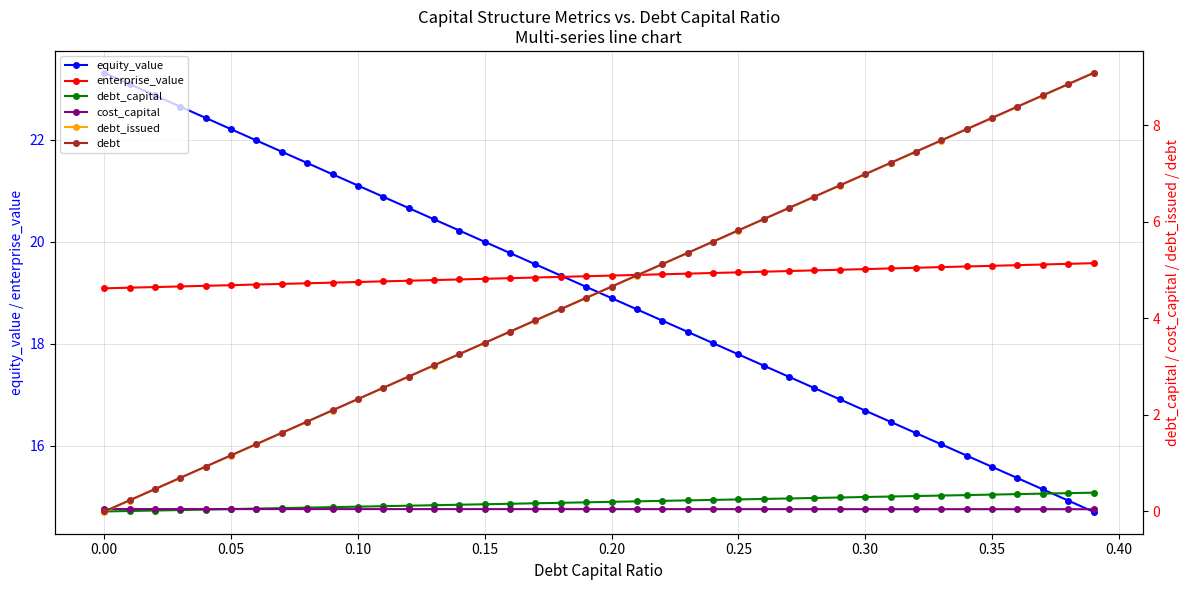

True or false: debt_issued has more than 0 points higher than both neighbors.

False